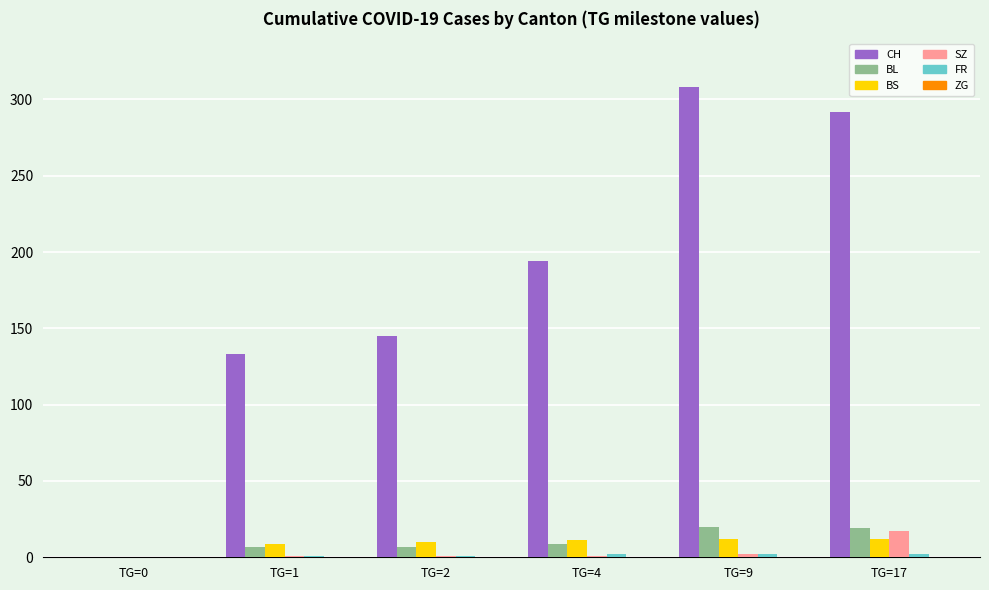

Between TG=0 and TG=9, which series saw the biggest shift?

CH